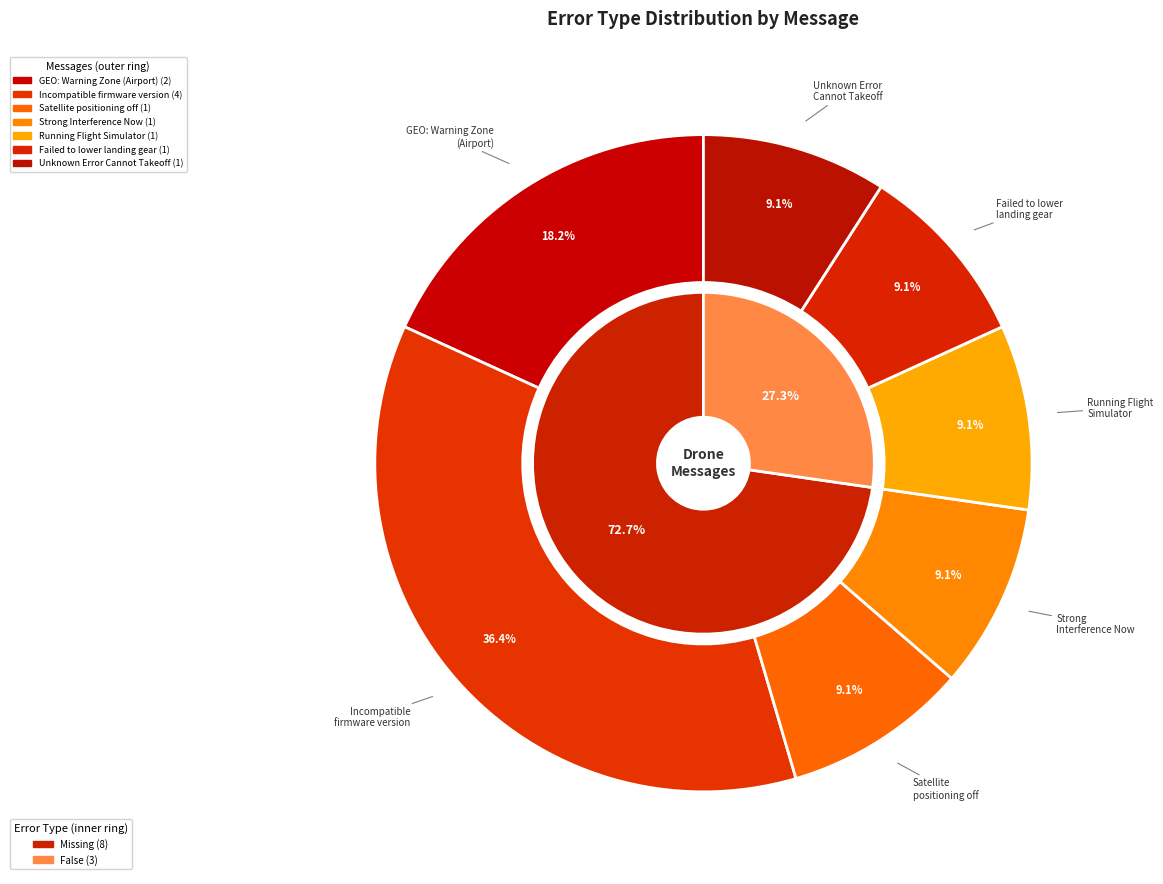

To the nearest percent, what is the combined percentage of Satellite positioning off Fly with Caution and Running Flight Simulator Restart aircraft?

18%